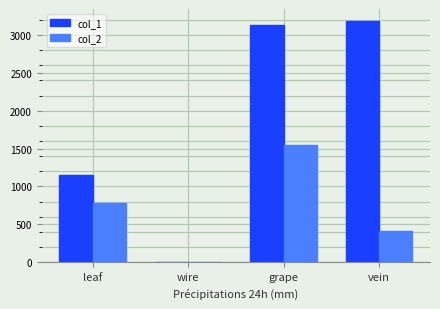

What is the sum of all col_1 values?

7476